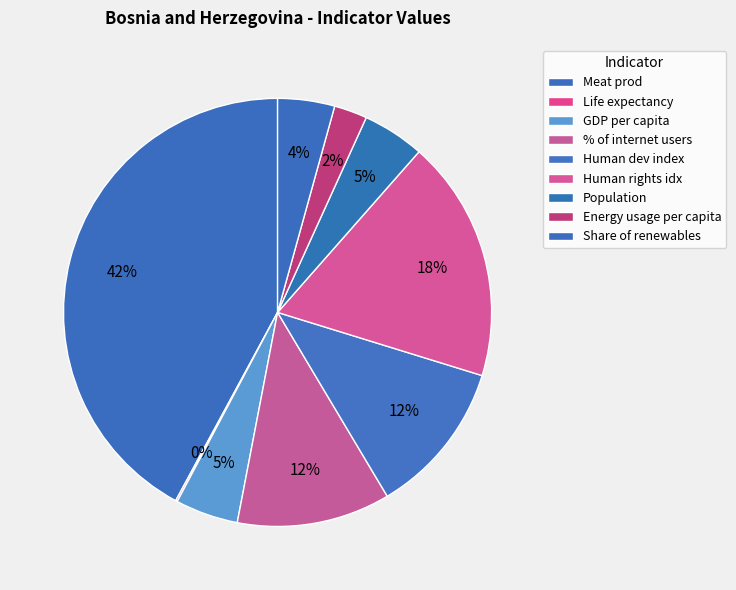

Does any single category account for the majority?

No